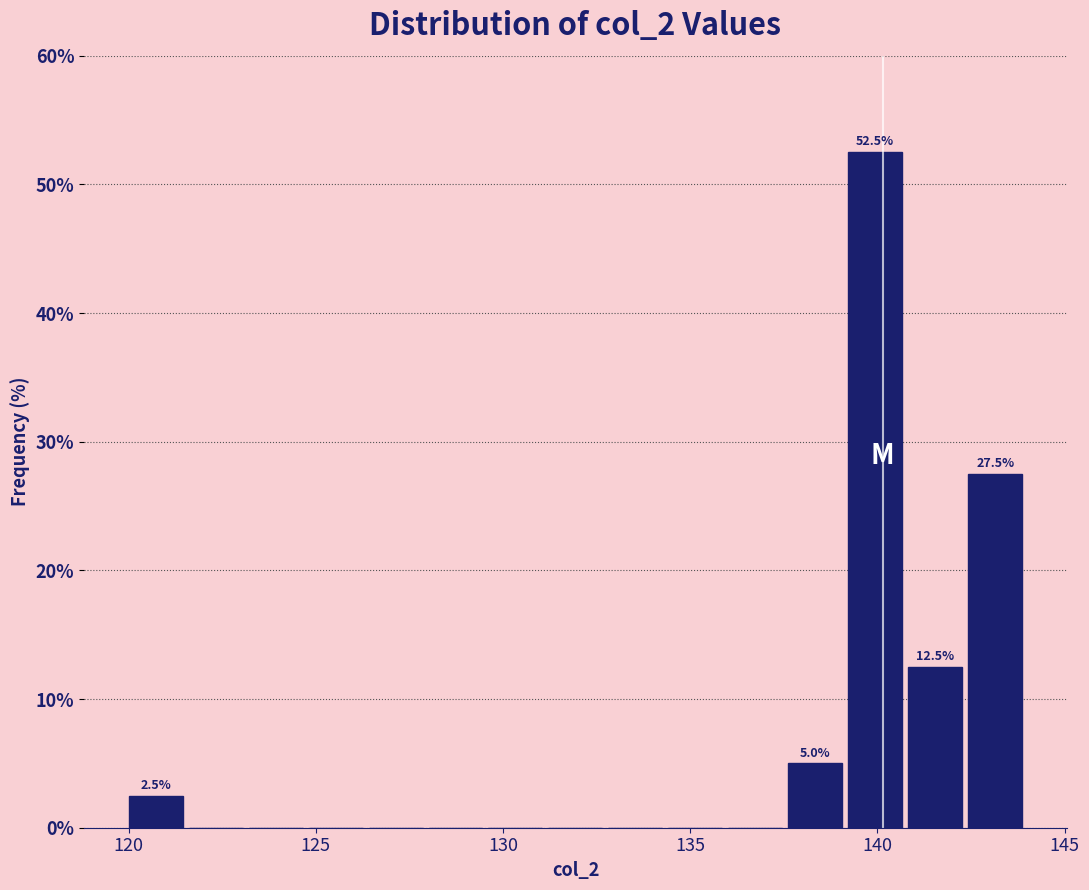

Around what value on the x-axis is the tallest bar? Give the approximate position of its centre, as read against the axis.

140.0